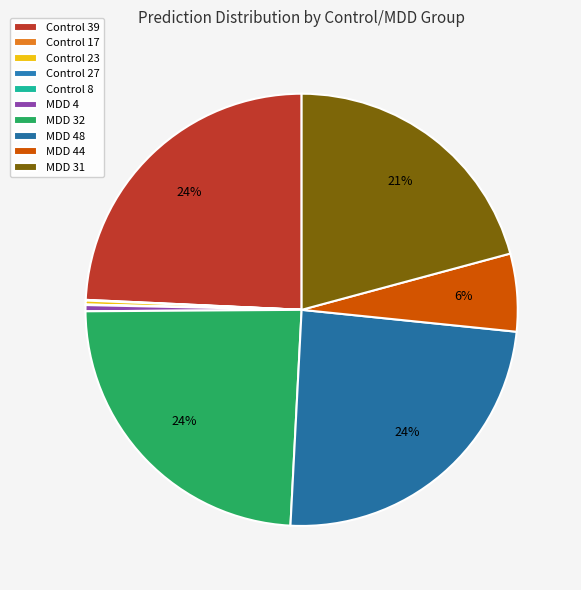

To the nearest percent, what is the combined percentage of MDD 44 and Control 27?

6%